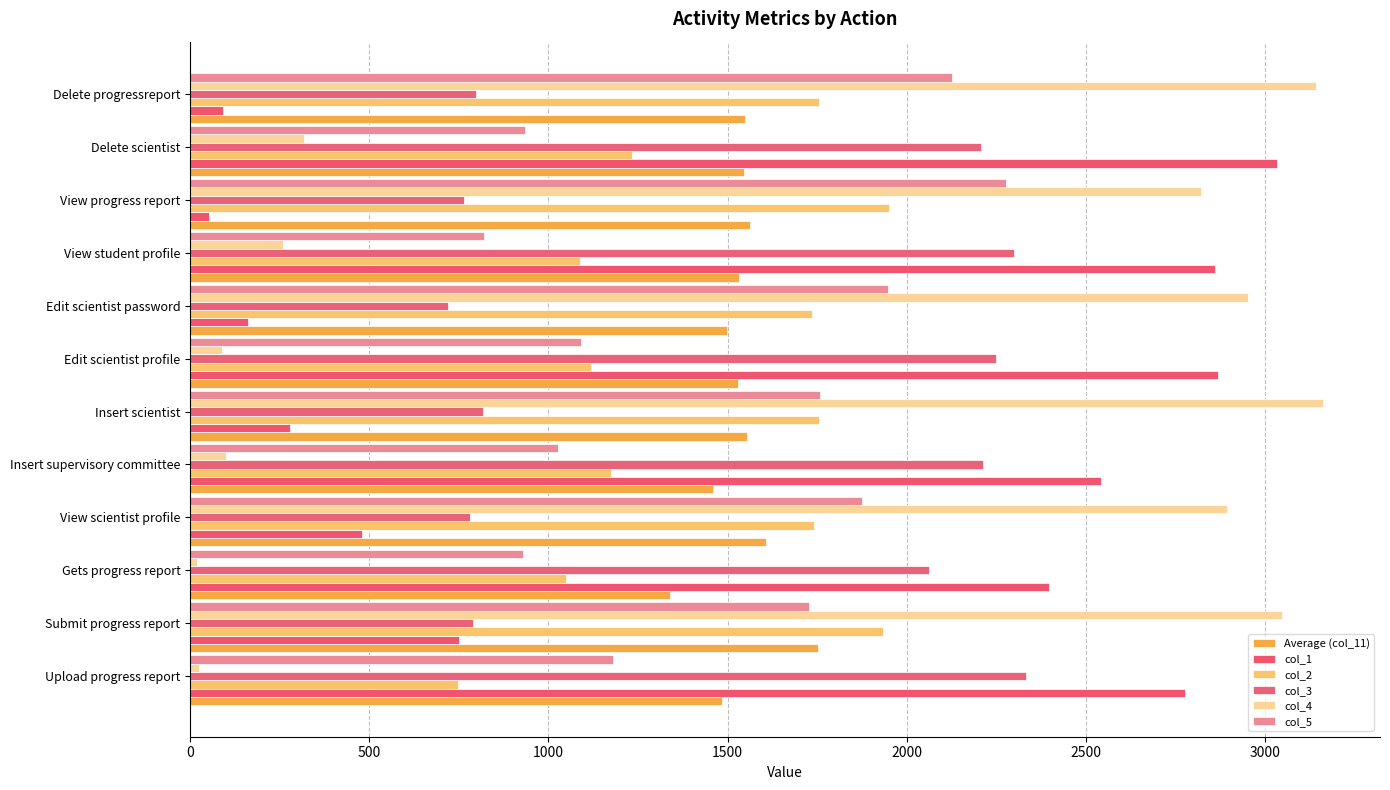

What are all the series names shown in the legend?

Average (col_11), col_1, col_2, col_3, col_4, col_5